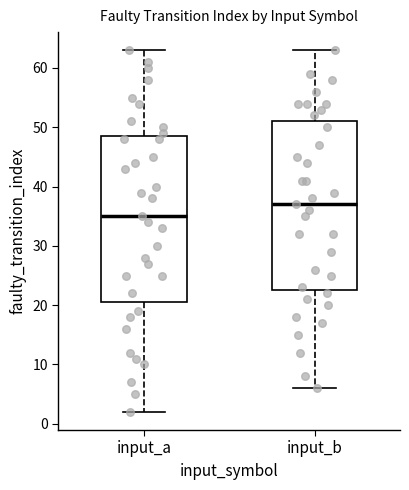

Reading left to right, transcribe this box plot: for each box, give where its median line is, the range the box spans, and where its two whiskers end, as read against the y-axis. The values are not printed on the chart, so give them approximately, as read against the axis.

input_a: median 35, box 21 to 49, whiskers 2 to 63
input_b: median 37, box 23 to 51, whiskers 6 to 63